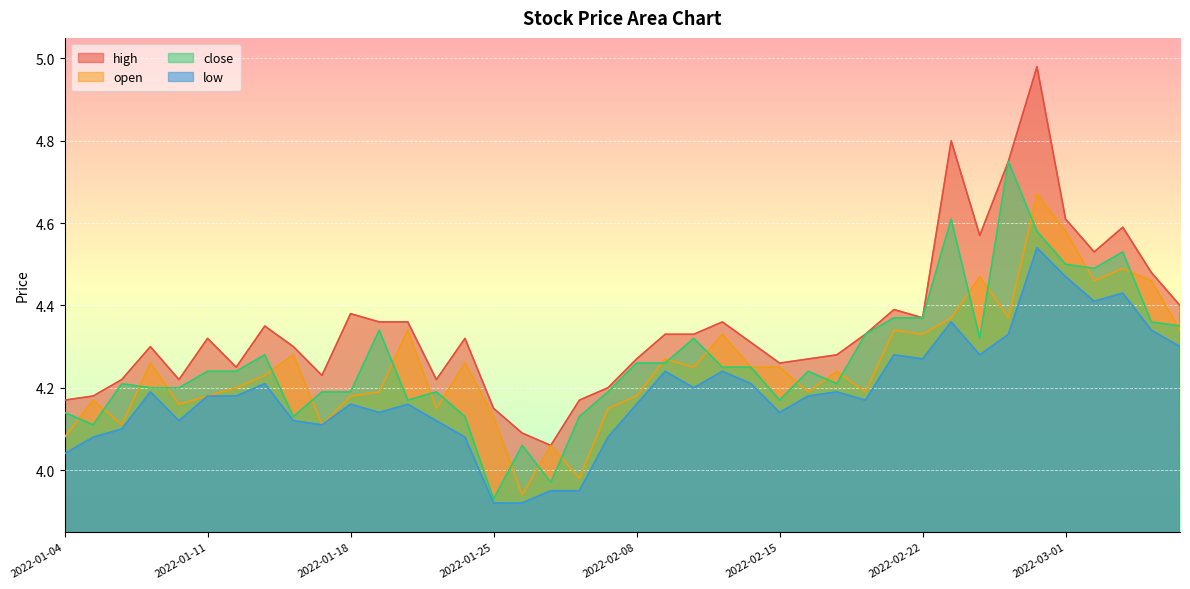

At which category does high reach its first local peak?

2022-01-07